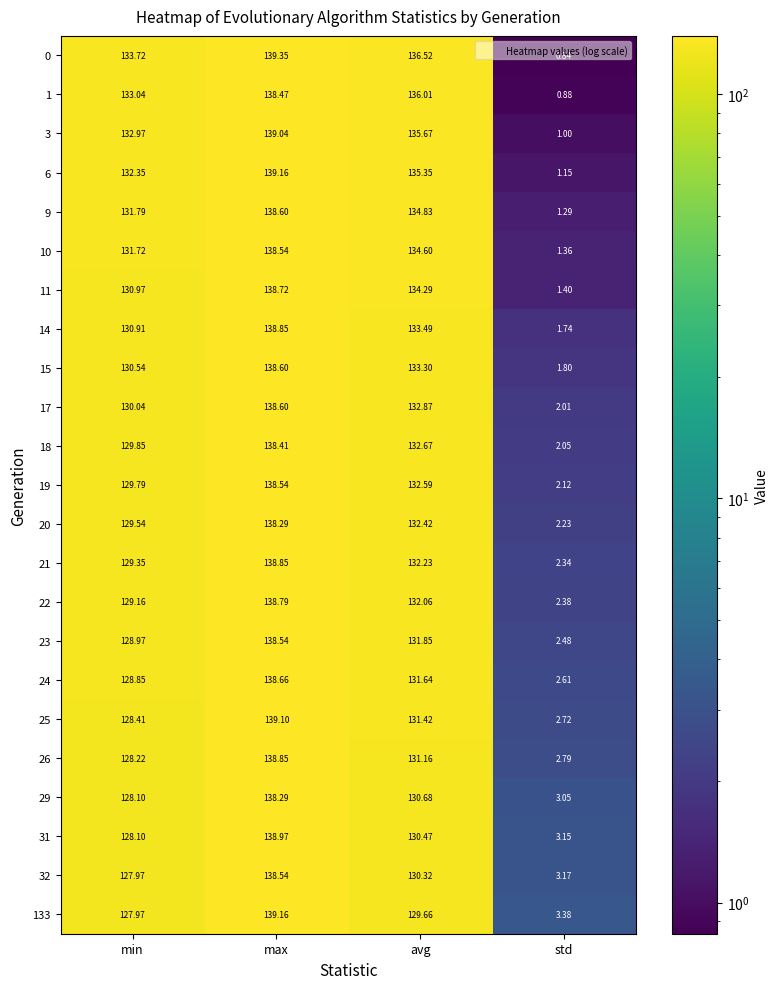

At which label is 15 closest to 70?

min